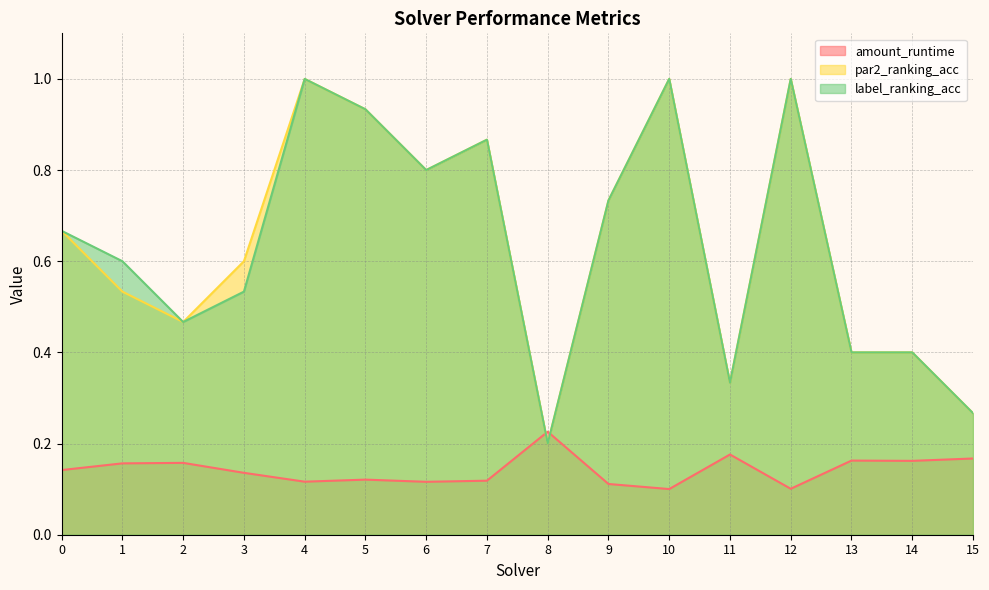

Count the number of data series in this chart.

3